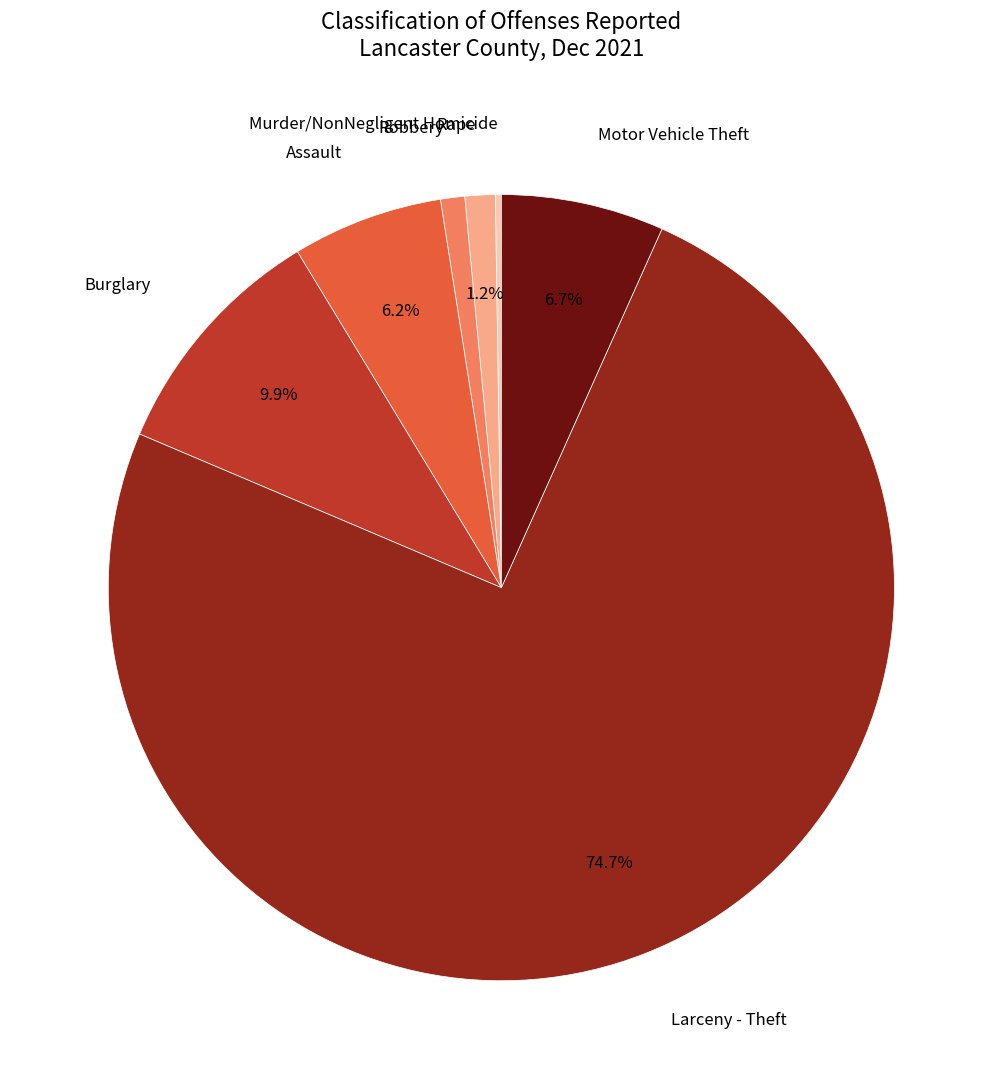

Is there a majority slice in this chart?

Yes